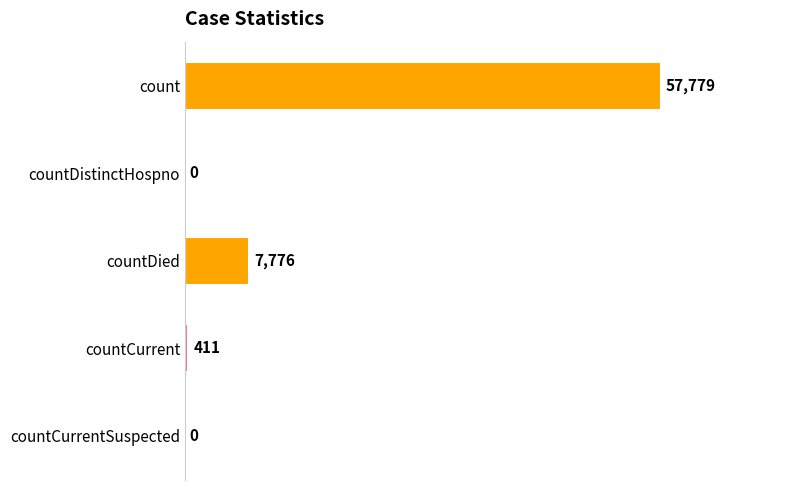

Read the value at count, to the nearest 50.

57800